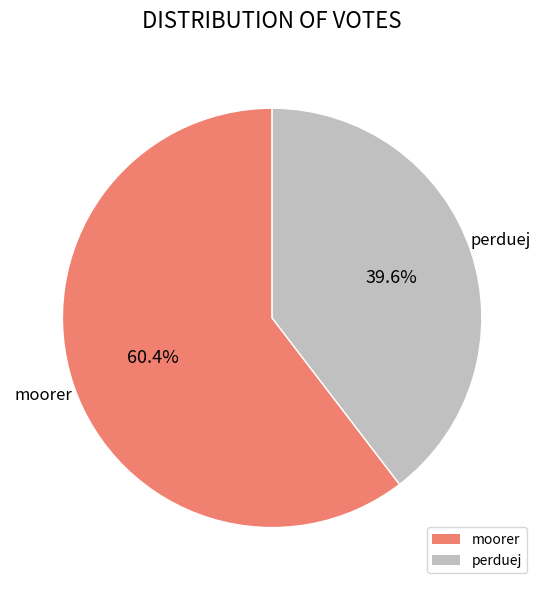

Count the number of slices in the pie.

2